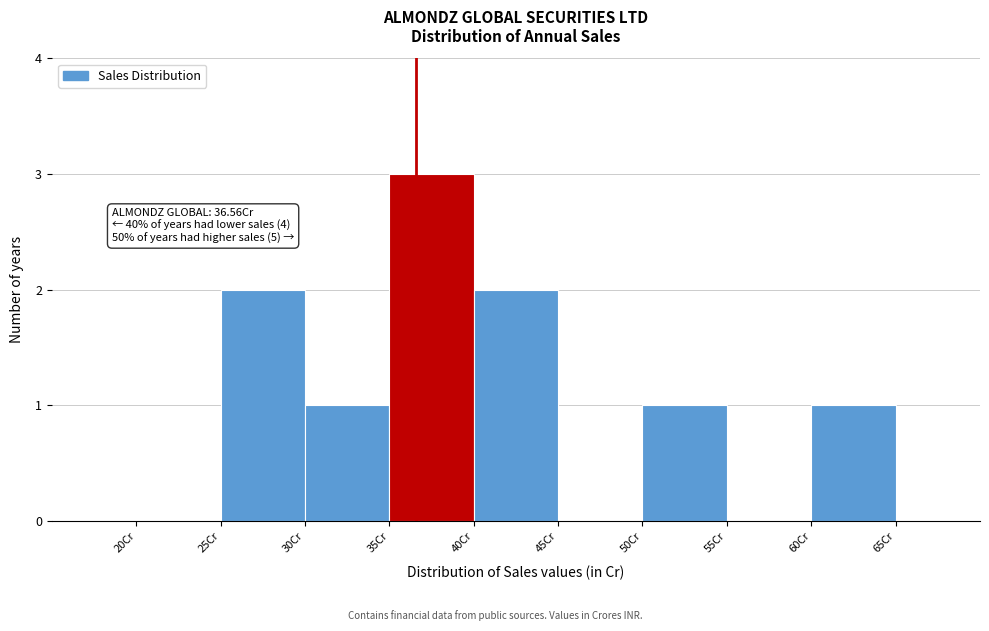

Which range on the x-axis has the tallest bar?

35 to 40